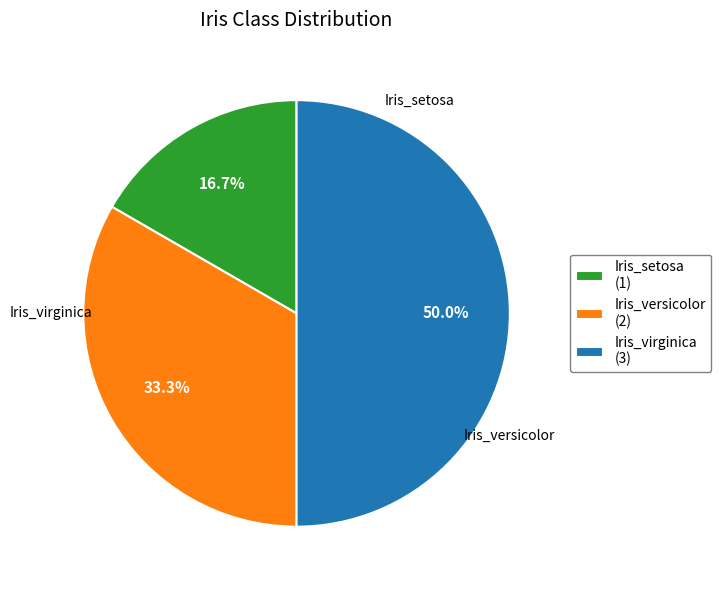

Is it true that Iris_setosa is 17% of the pie?

True